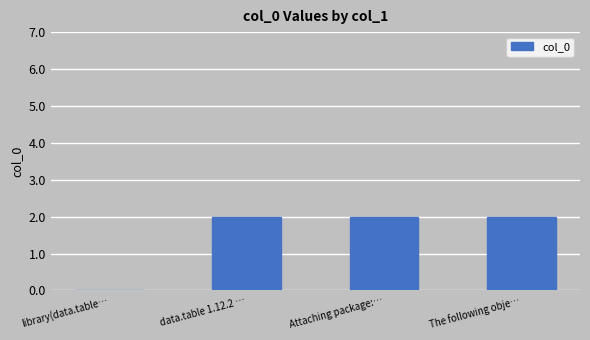

How many positive values are there?

3